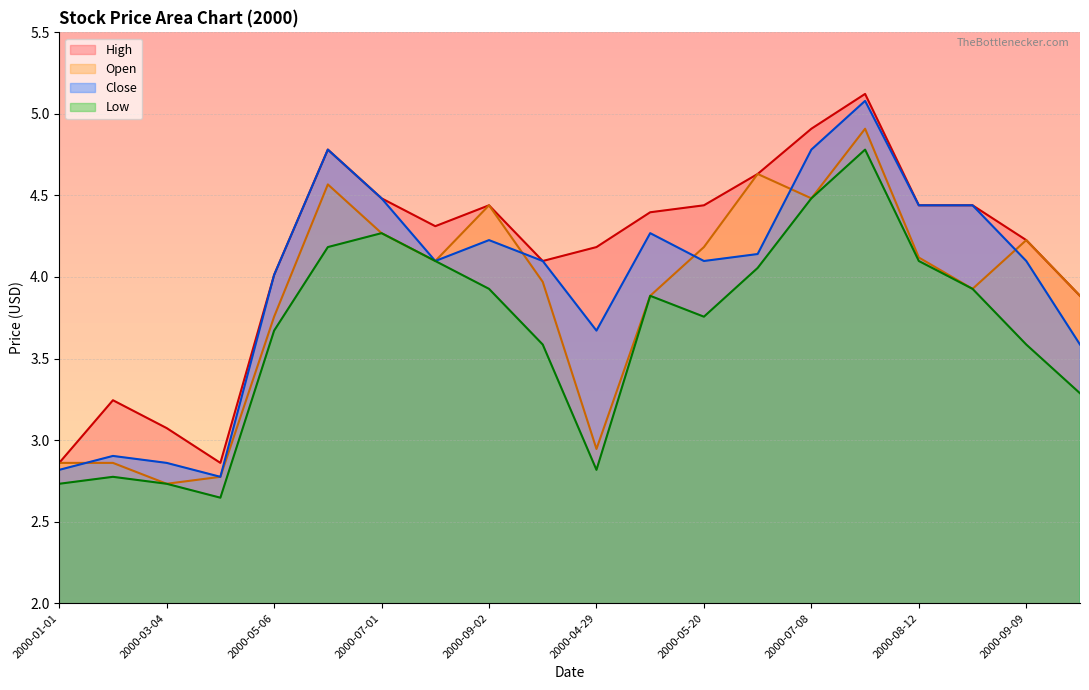

Which series has the largest total across all categories?

High